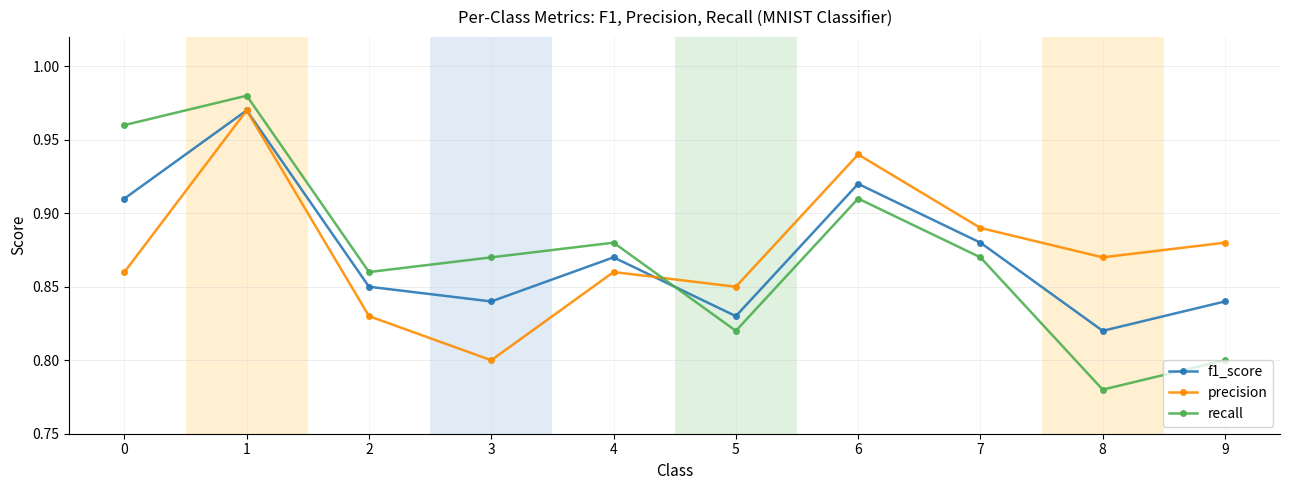

At how many categories does at least one series exceed 0?

10